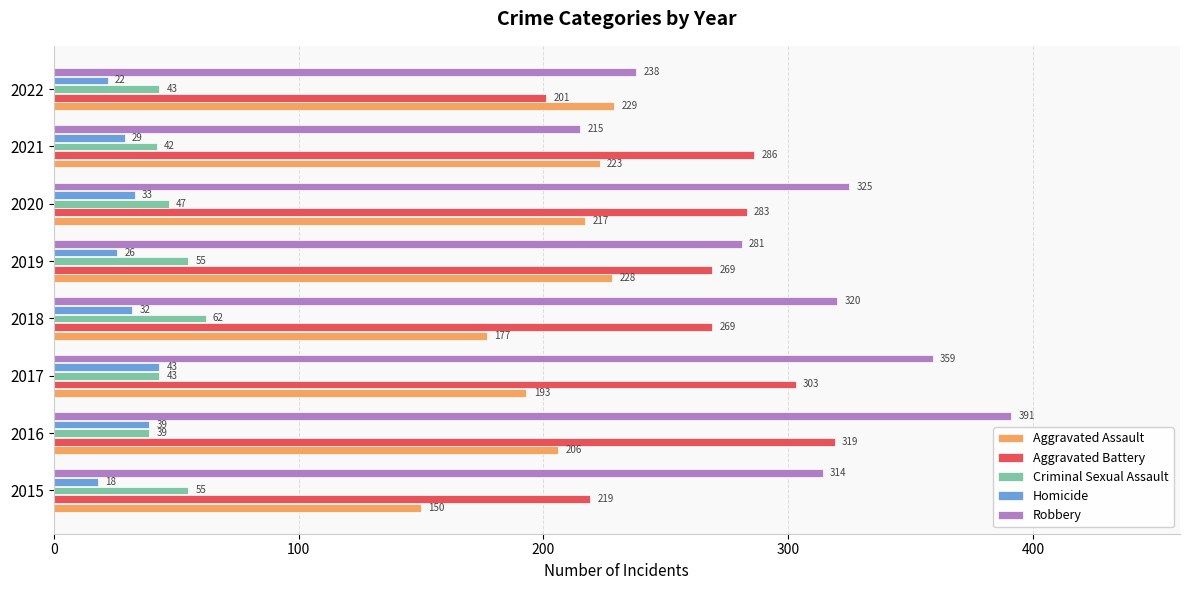

How many Homicide values are between 26 and 39?

5